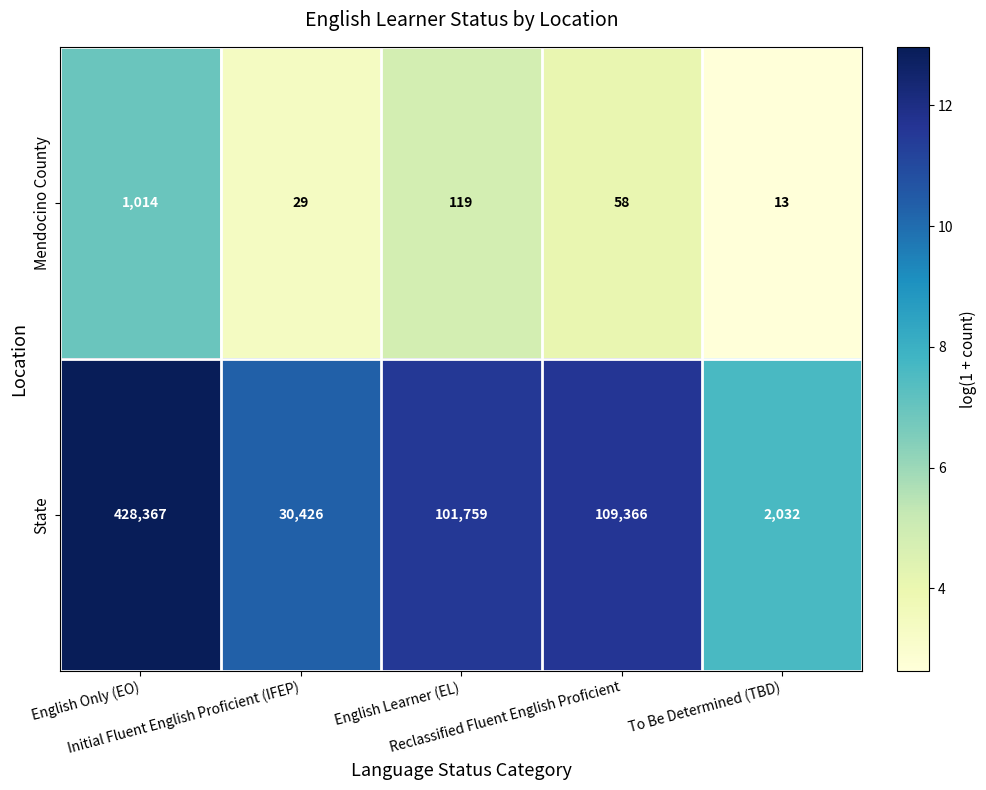

Which series has the largest total across all categories?

State